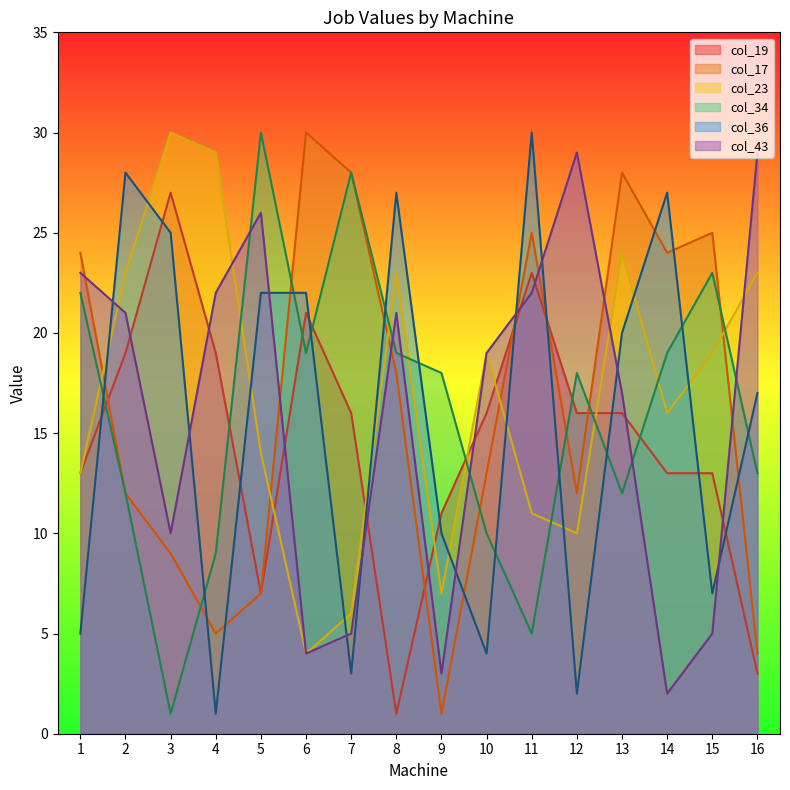

Does the chart display data point markers on the line(s)?

No